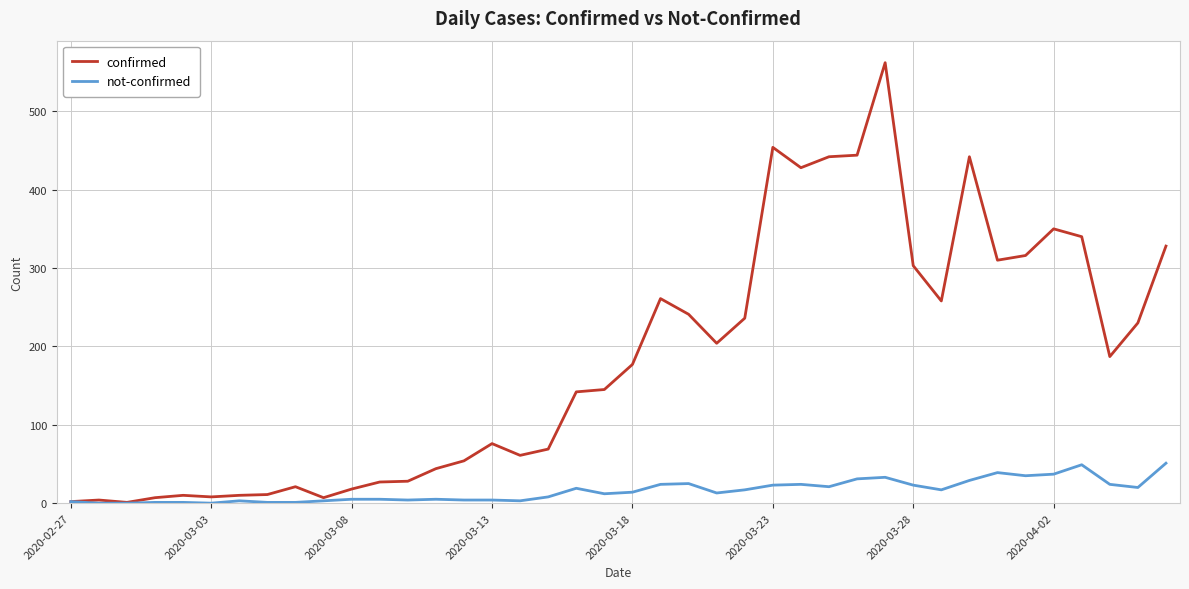

Rank the series by their maximum value, from highest to lowest.

confirmed, not-confirmed